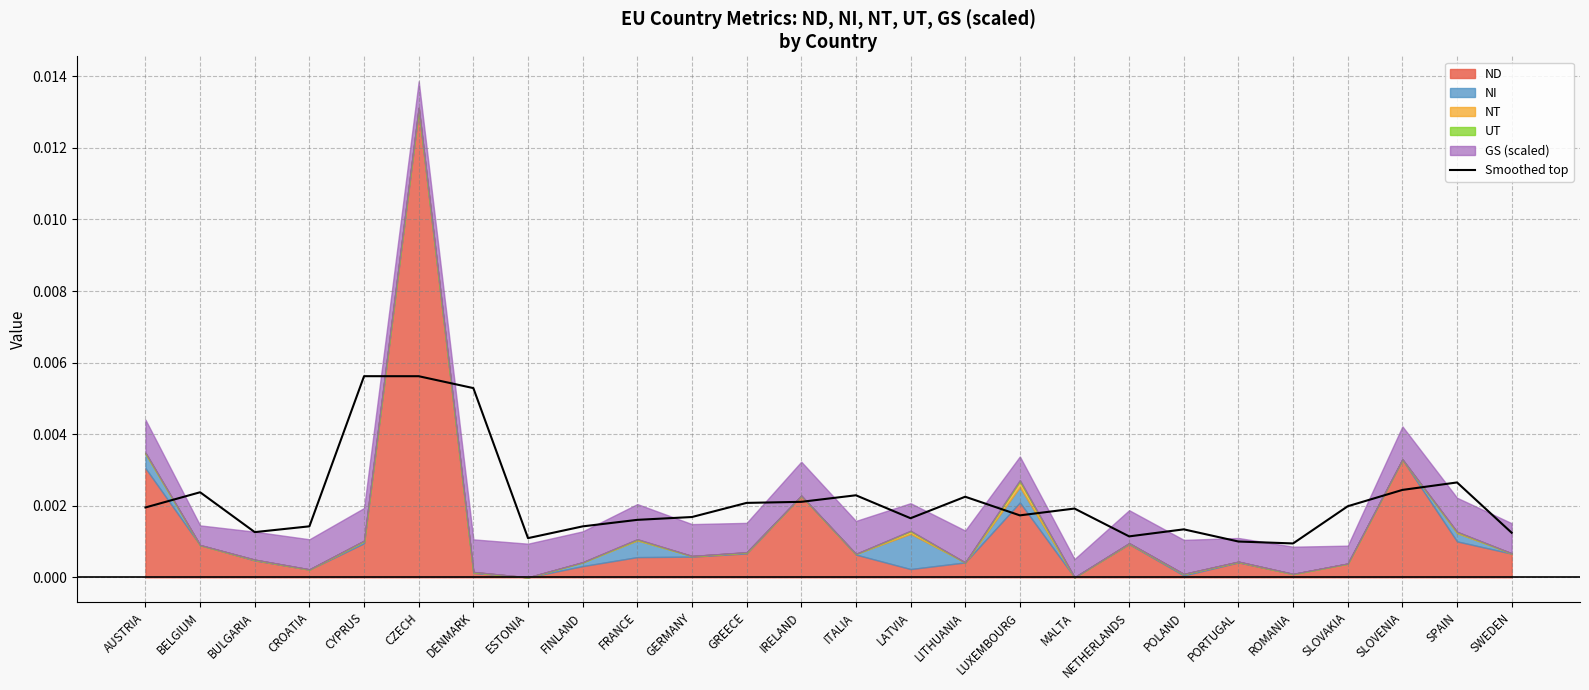

List the labels in order of value, smallest first.

ROMANIA, PORTUGAL, ESTONIA, NETHERLANDS, SWEDEN, BULGARIA, POLAND, FINLAND, CROATIA, FRANCE, LATVIA, GERMANY, LUXEMBOURG, MALTA, AUSTRIA, SLOVAKIA, GREECE, IRELAND, LITHUANIA, ITALIA, BELGIUM, SLOVENIA, SPAIN, DENMARK, CZECH, CYPRUS